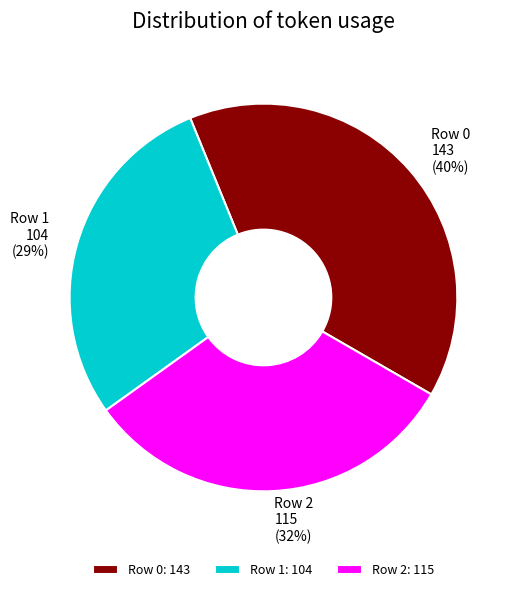

Which slice is the largest?

Row 0